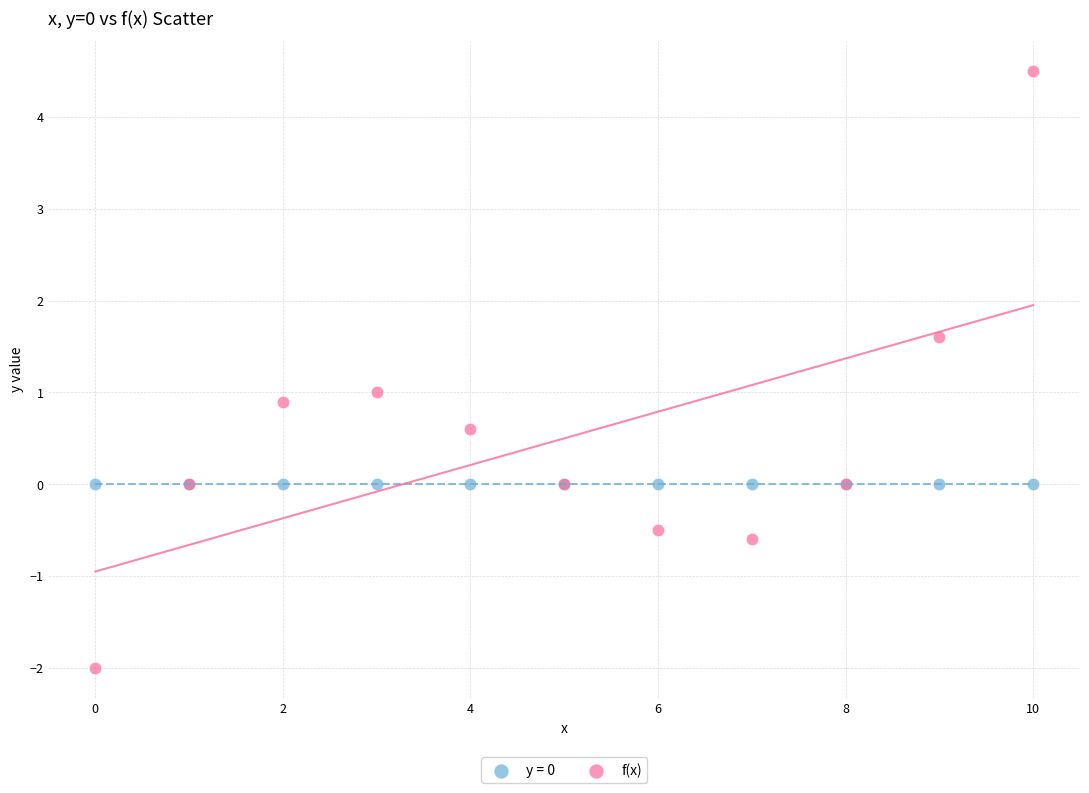

Which series contains the highest Y value?

f(x)